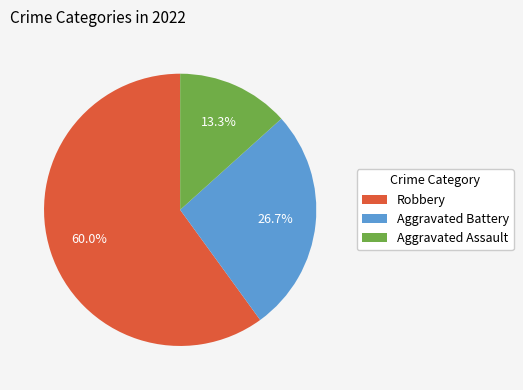

True or false: Aggravated Assault accounts for 13% of the total.

True